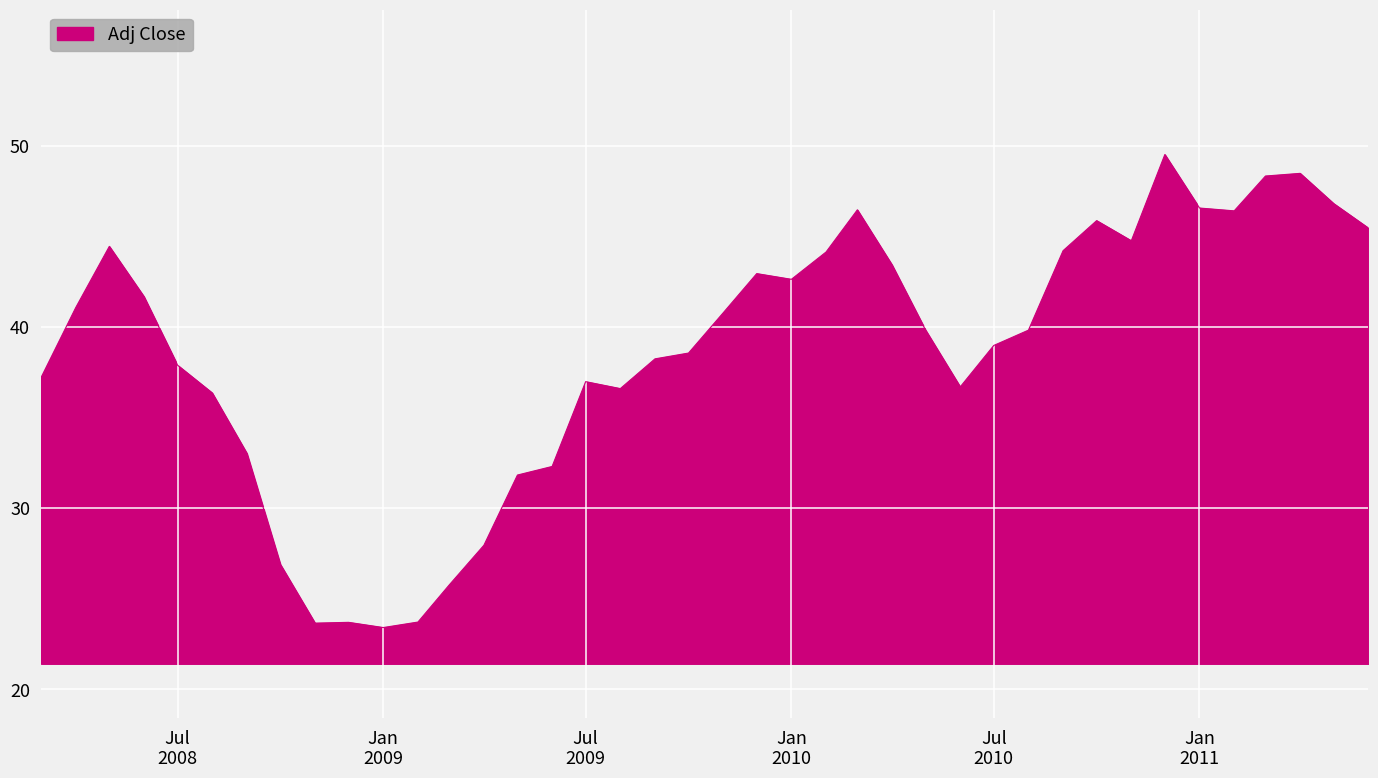

What is the smallest value displayed?

23.4